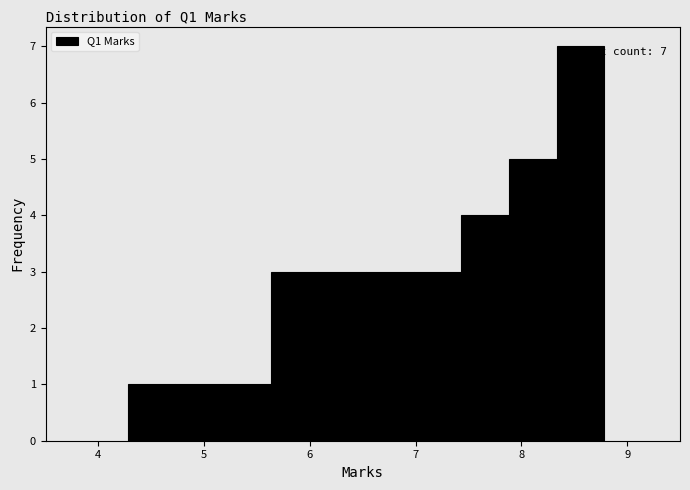

Which range on the x-axis has the tallest bar?

8.3 to 8.8